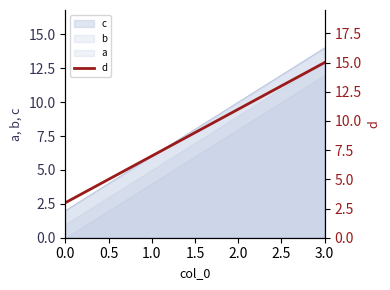

Is the value of a at 0.0 greater than the value of b at 2.0?

No